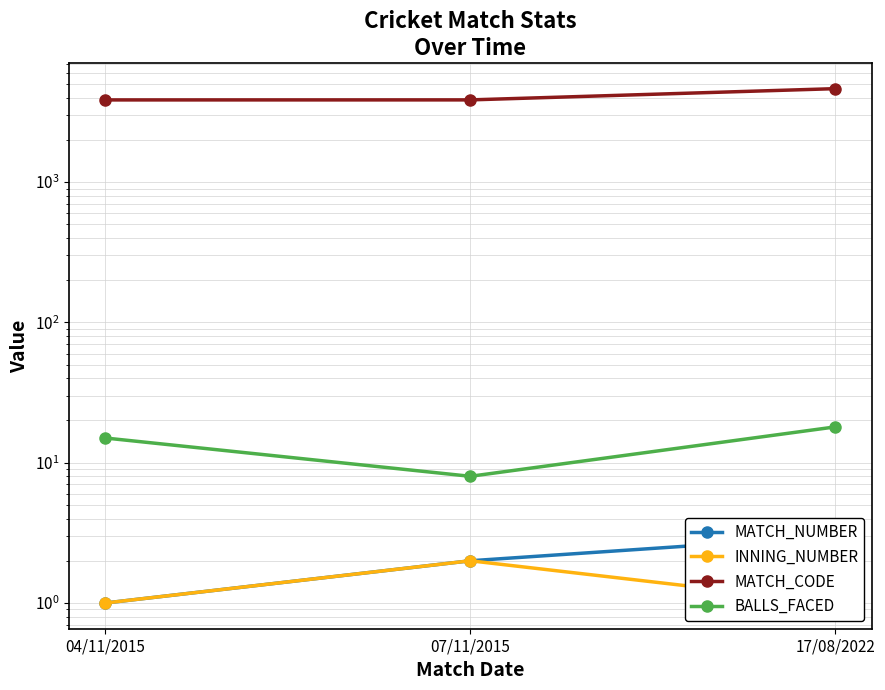

What is the sum of the MATCH_NUMBER values at 07/11/2015 and 04/11/2015?

3